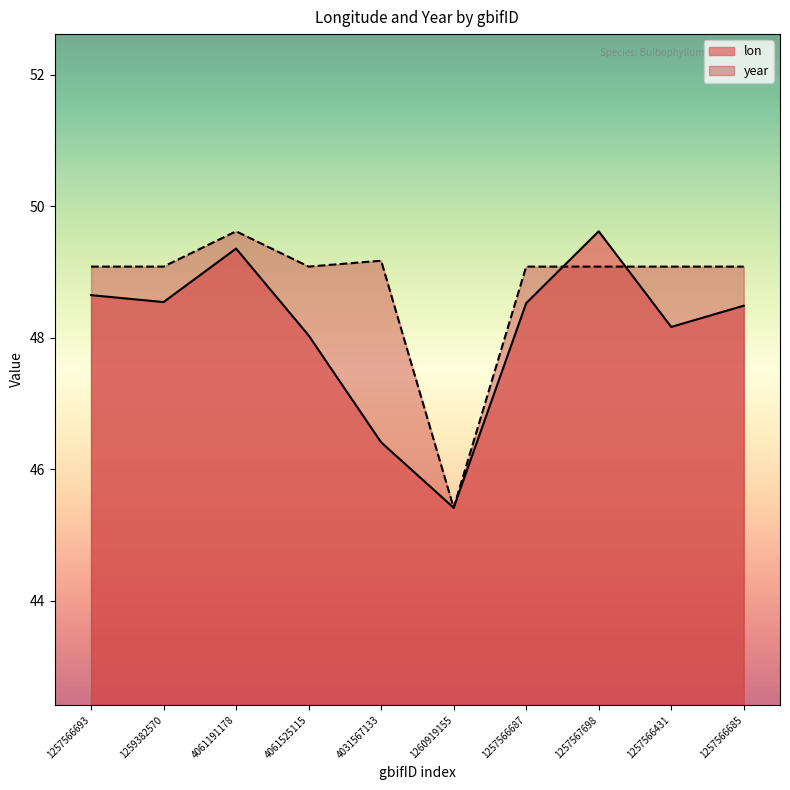

What is the value of the year point at the 8th from the left?

49.1